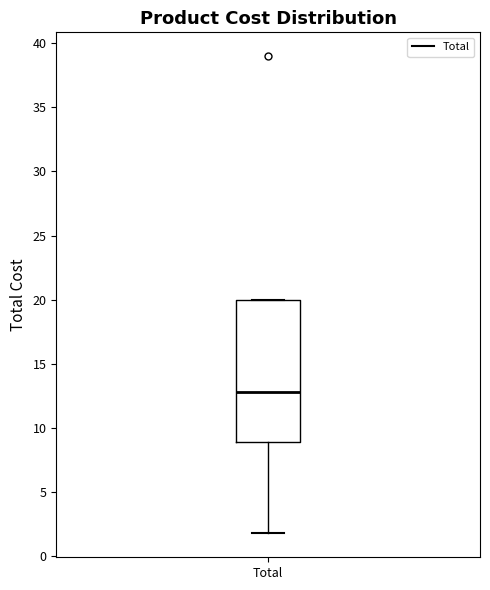

Transcribe this box plot: give where the median line is, the range the box spans, and where the two whiskers end, as read against the y-axis. The values are not printed on the chart, so give them approximately, as read against the axis.

median 13, box 9 to 20, whiskers 2 to 20